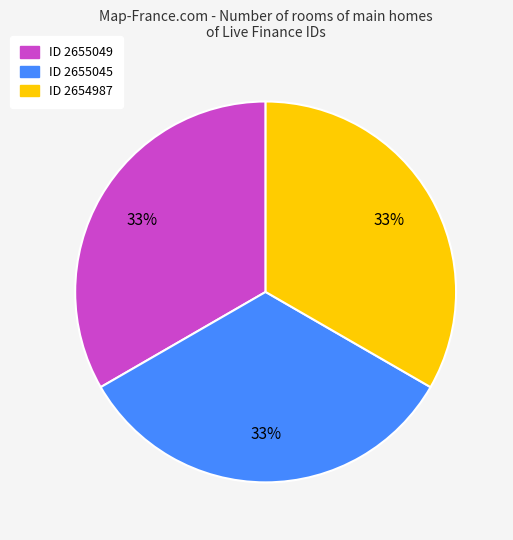

True or false: ID 2654987 accounts for 26% of the total.

False